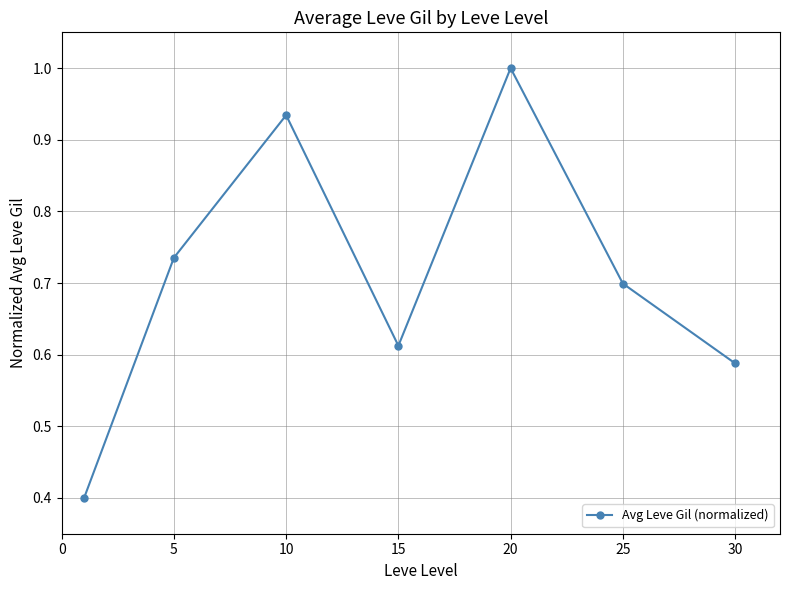

How many interior local valleys (lower than both neighbors) does the data have?

1